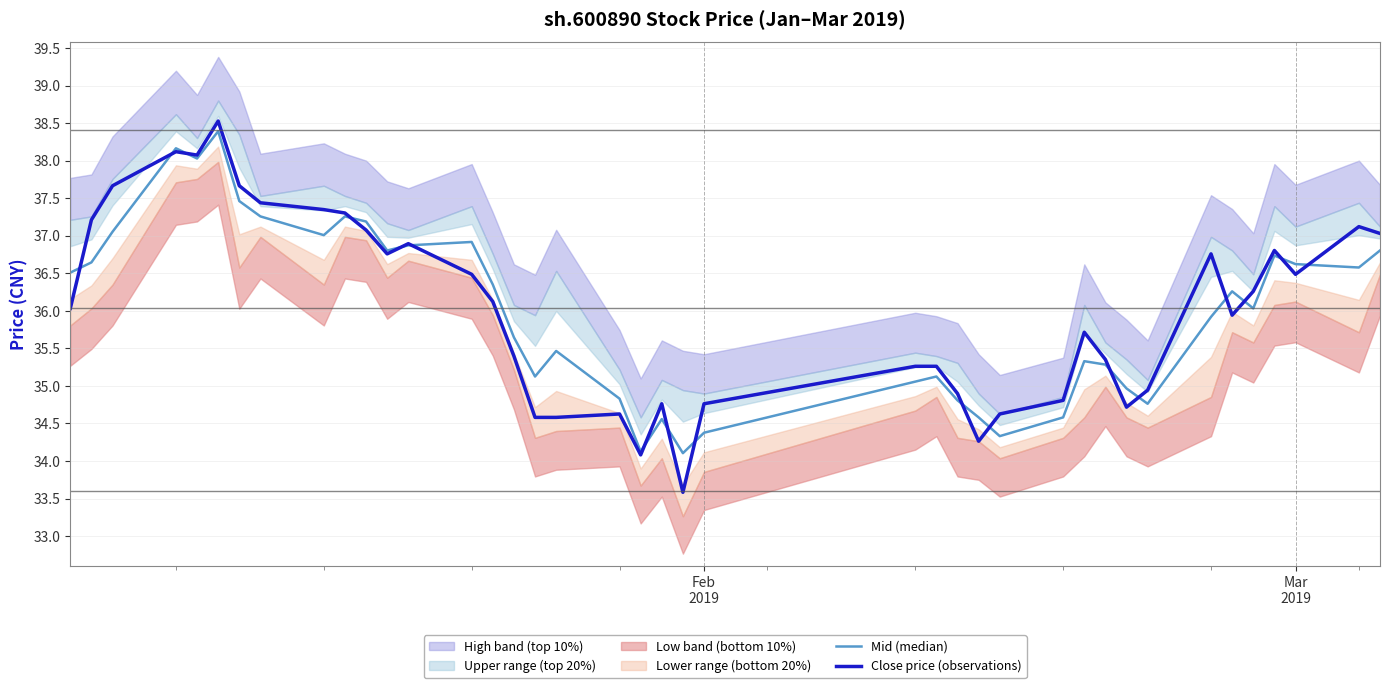

How many interior local valleys does the Mid (median) series have?

10